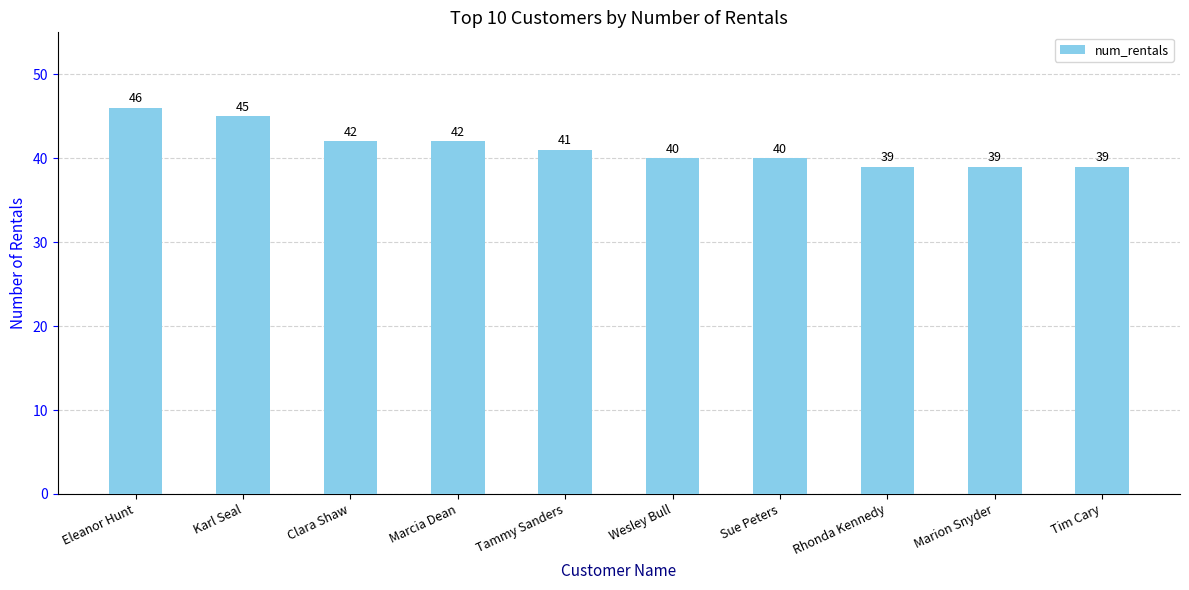

What is the difference between the values at Marion Snyder and Karl Seal?

6